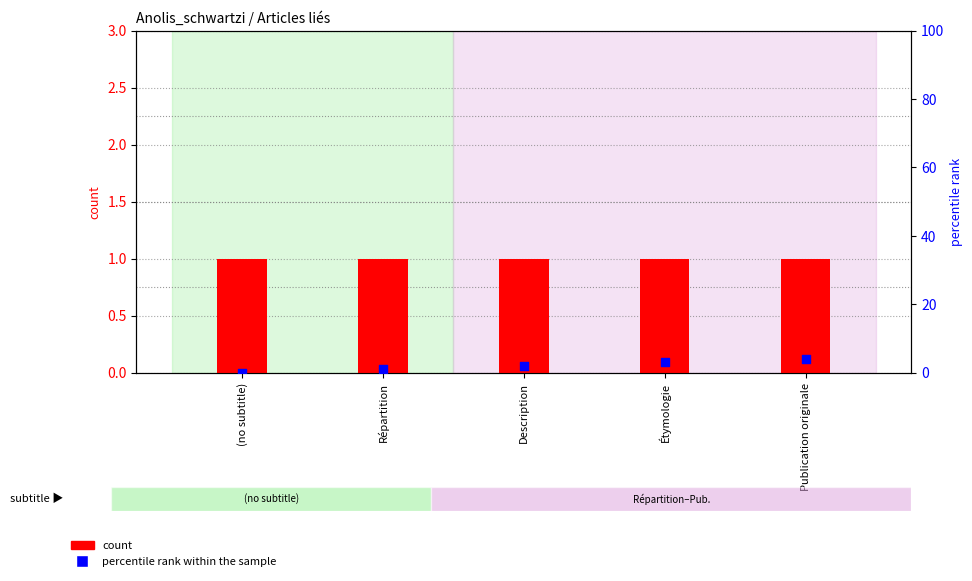

Which series has the largest total across all categories?

percentile rank within the sample